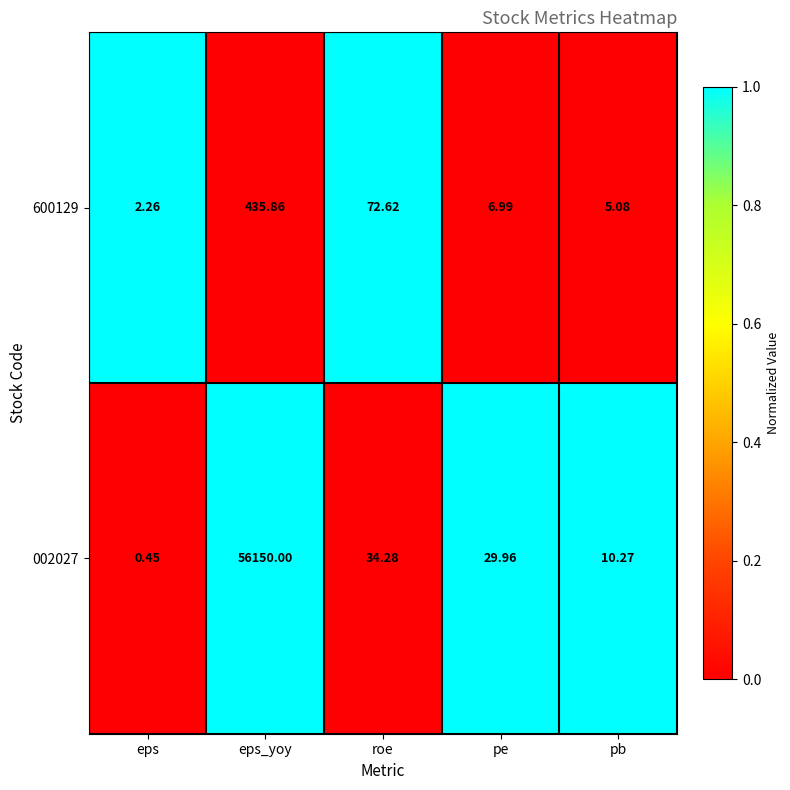

Rank the series by their average value, from highest to lowest.

002027, 600129